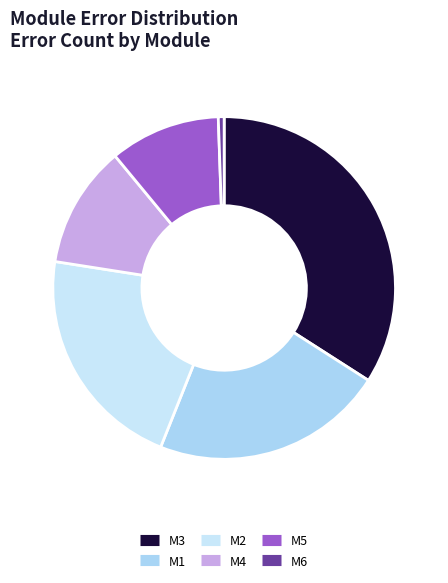

How many slices are in this pie chart?

6